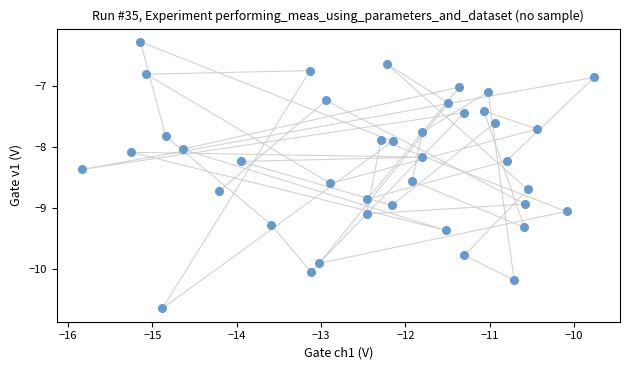

What is the range of X values (max minus min)?

6.1